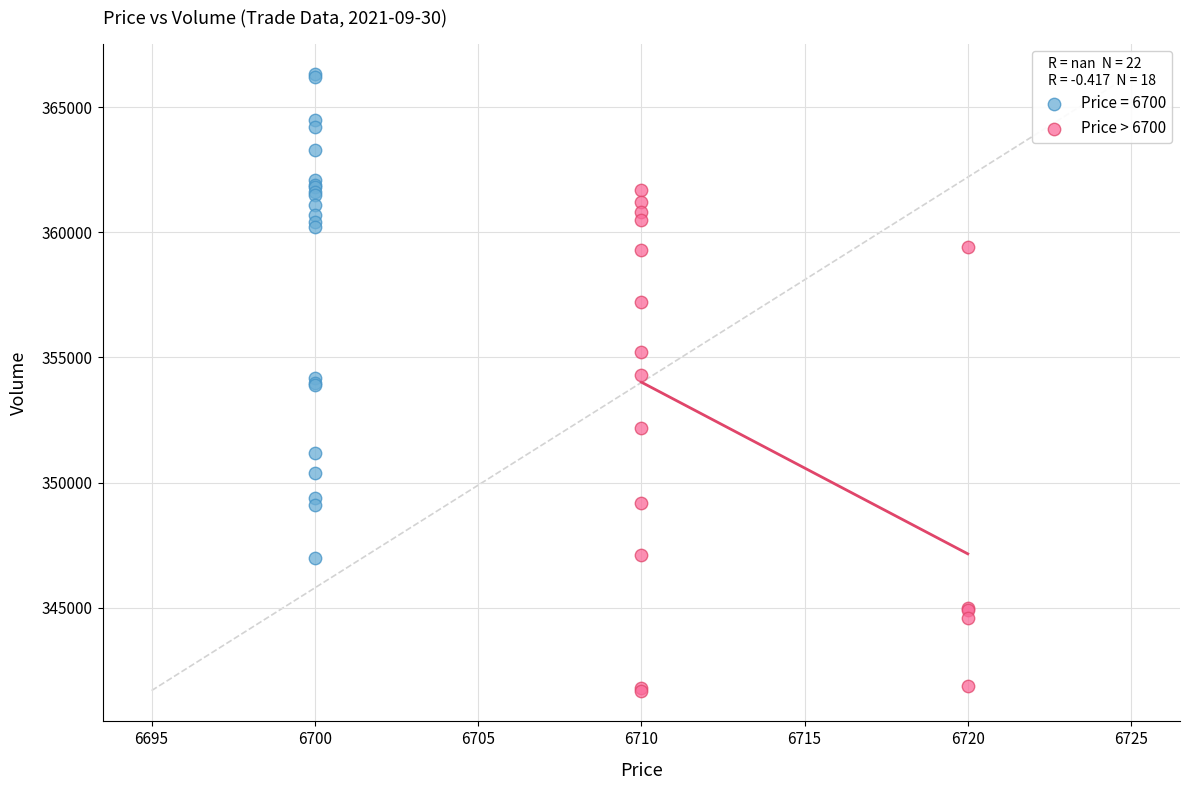

Which series contains the lowest Y value?

Price > 6700